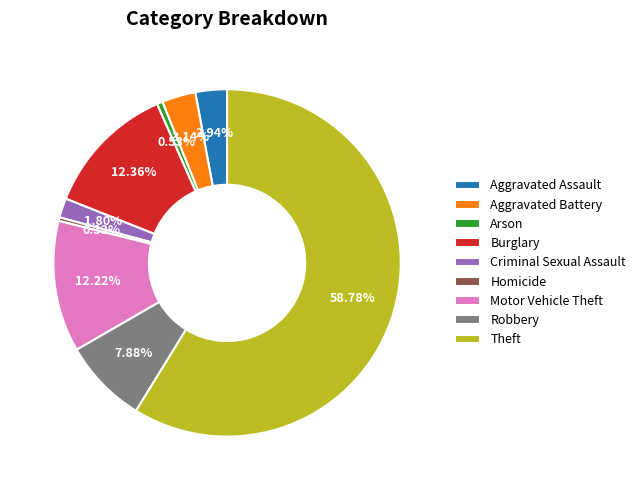

What is the largest slice in the pie chart?

Theft